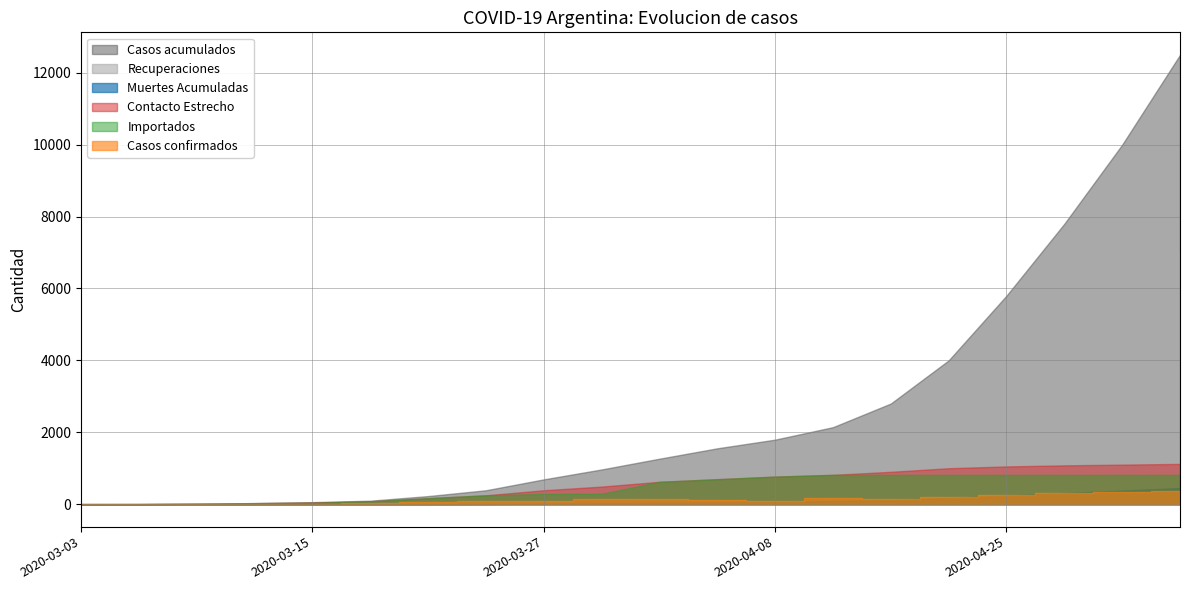

Is it true that Importados equals 695 at 2020-04-05?

True